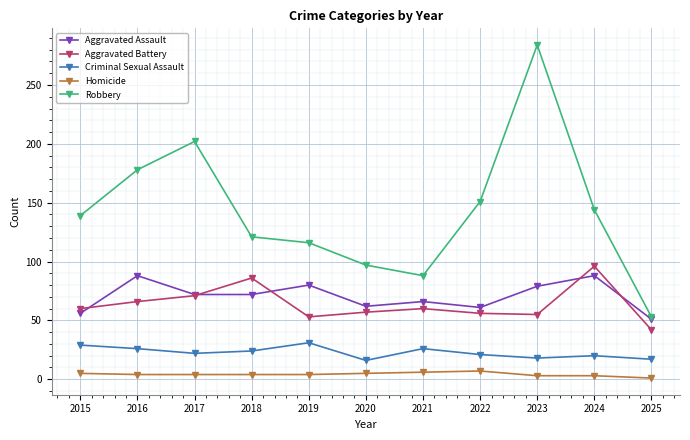

The value of Aggravated Assault at 2019 is 80. True or false?

True